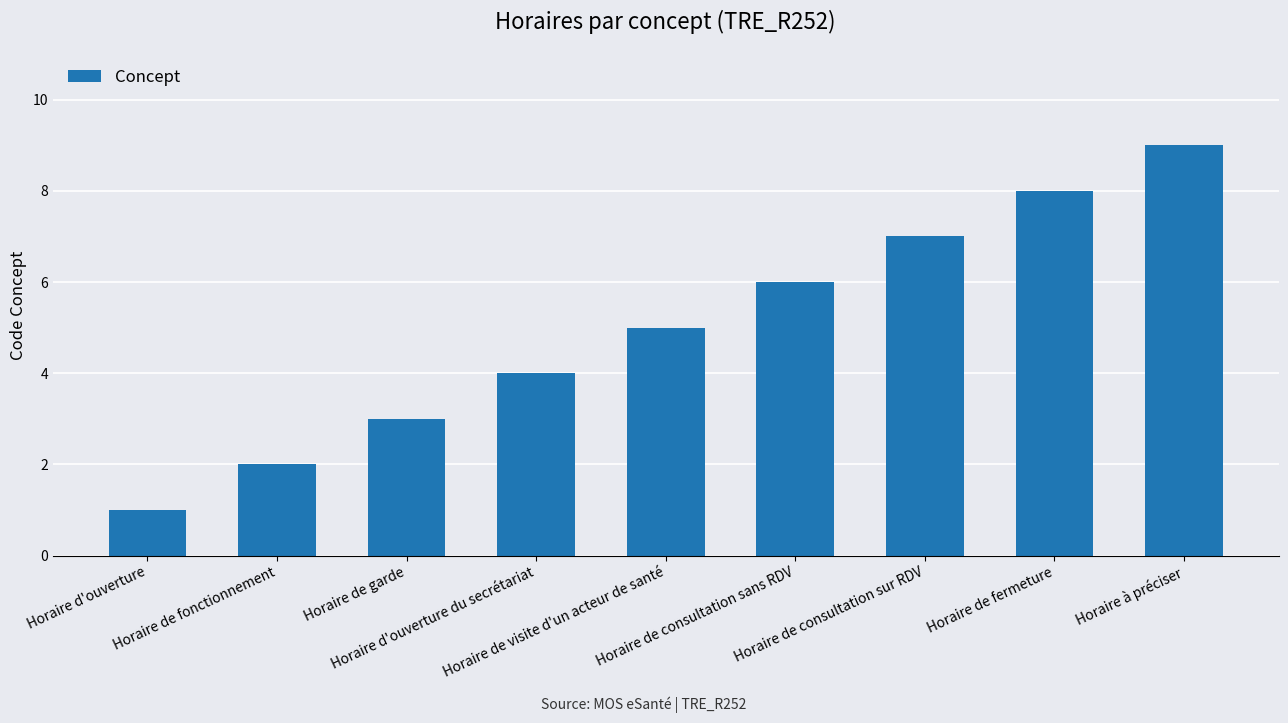

What is the sum of the values at Horaire à préciser and Horaire d'ouverture?

10